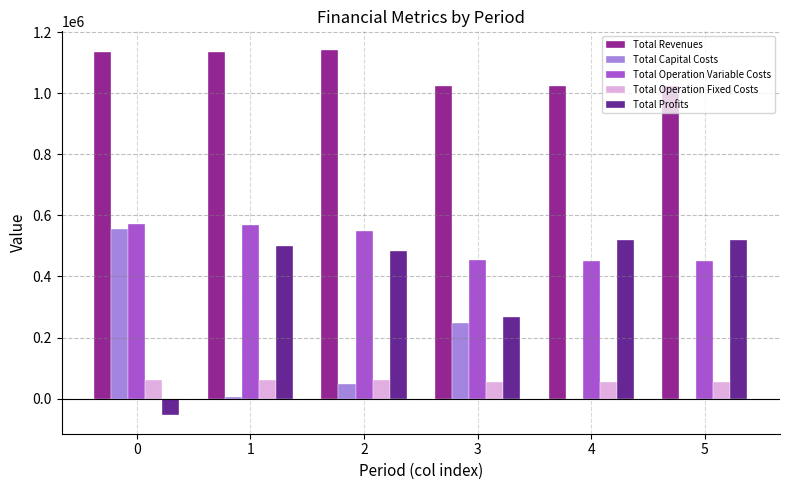

Which series has the largest total across all categories?

Total Revenues